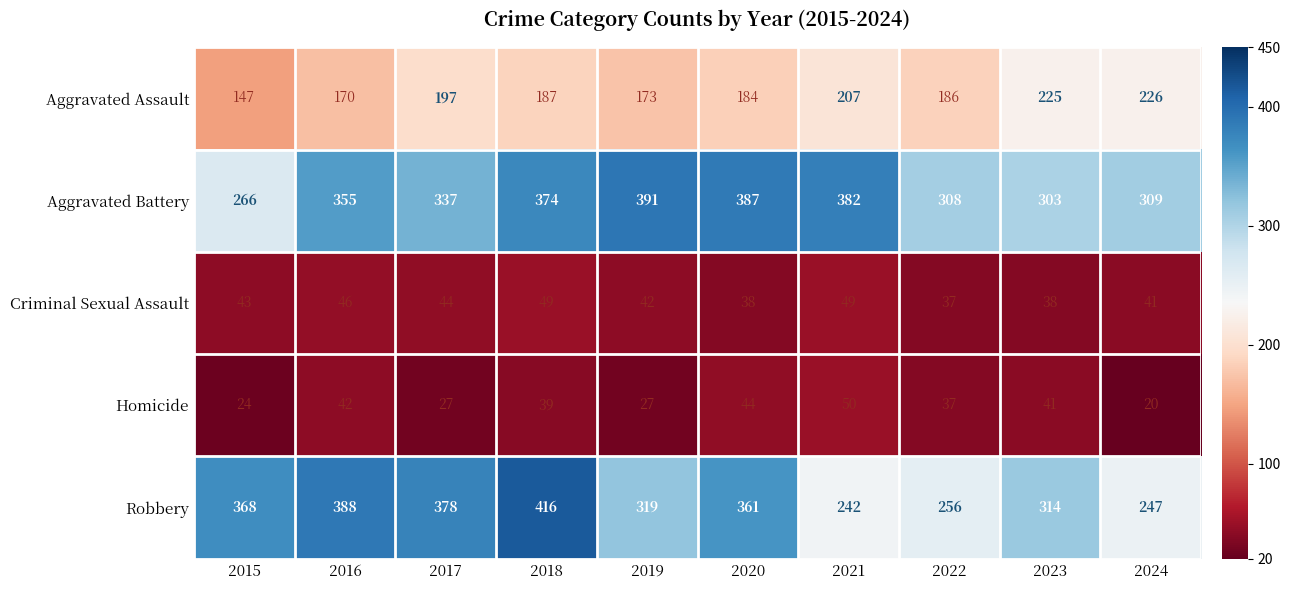

What is the minimum value for Criminal Sexual Assault?

37